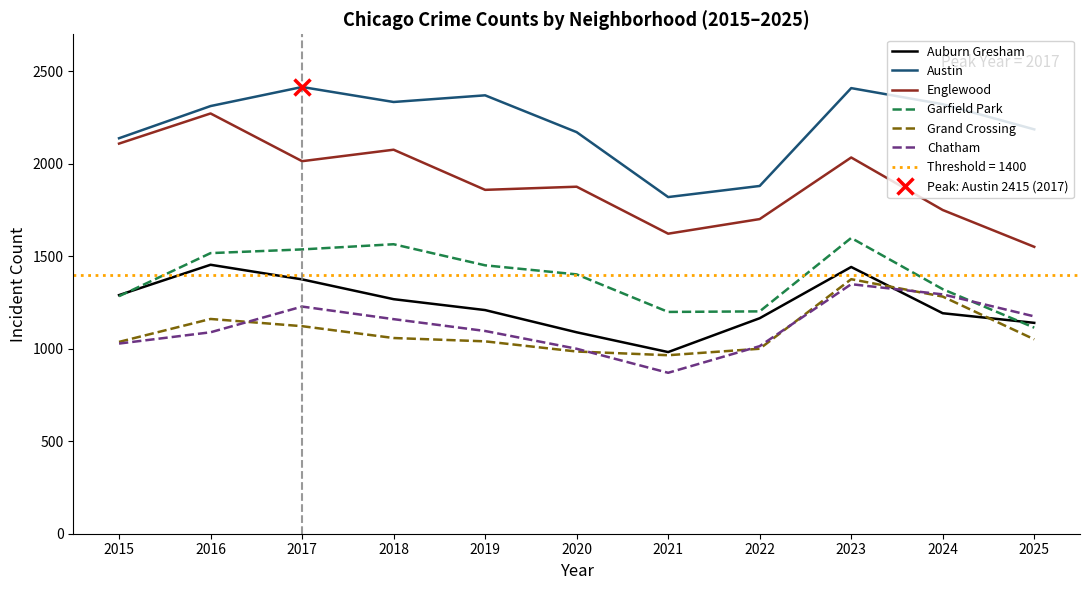

Where is the first local maximum for Englewood?

2016